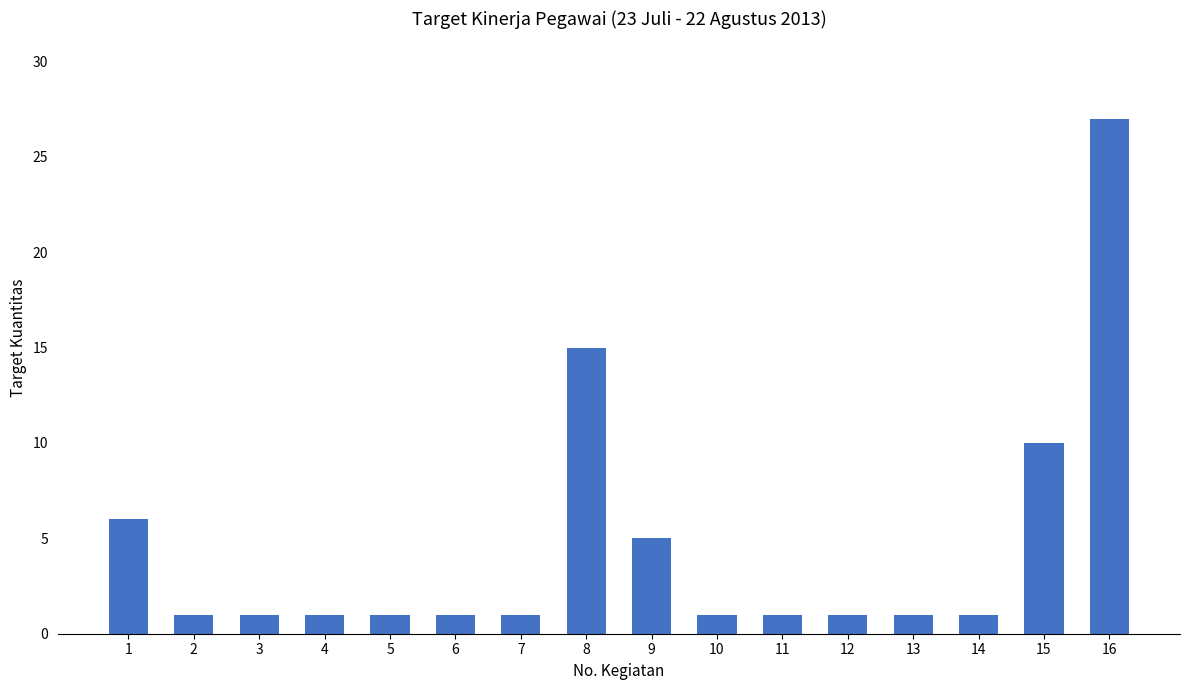

Reading left to right, list all the values displayed in this chart.

1=6	2=1	3=1	4=1	5=1	6=1	7=1	8=15	9=5	10=1	11=1	12=1	13=1	14=1	15=10	16=27